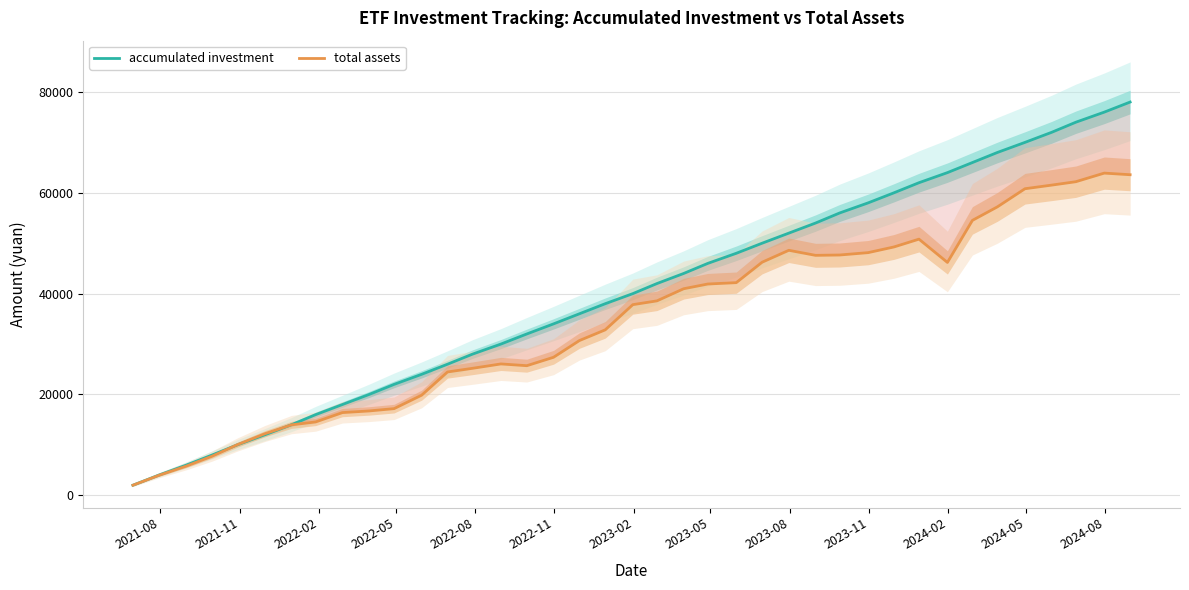

How many data points in total assets are above 37813?

20